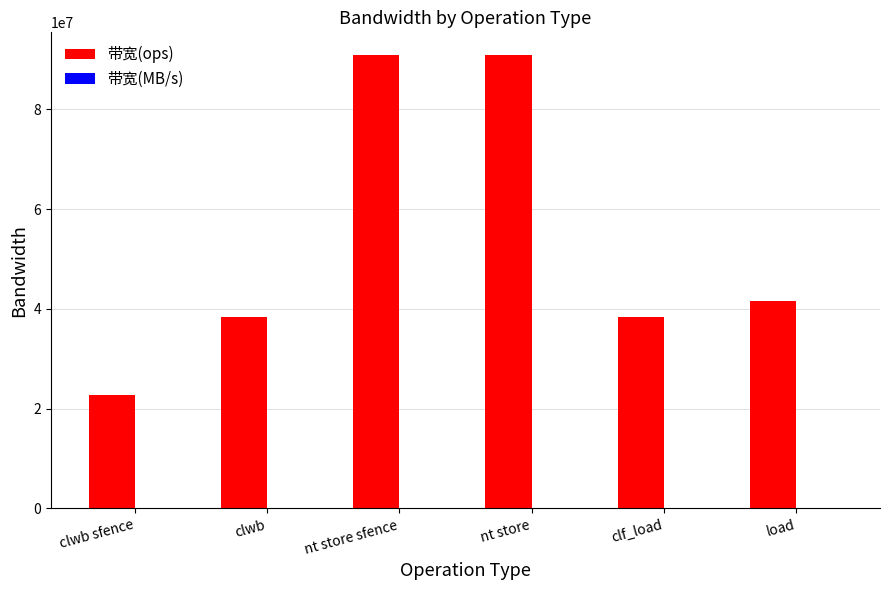

Between clwb sfence and nt store, which series saw the biggest shift?

带宽(ops)